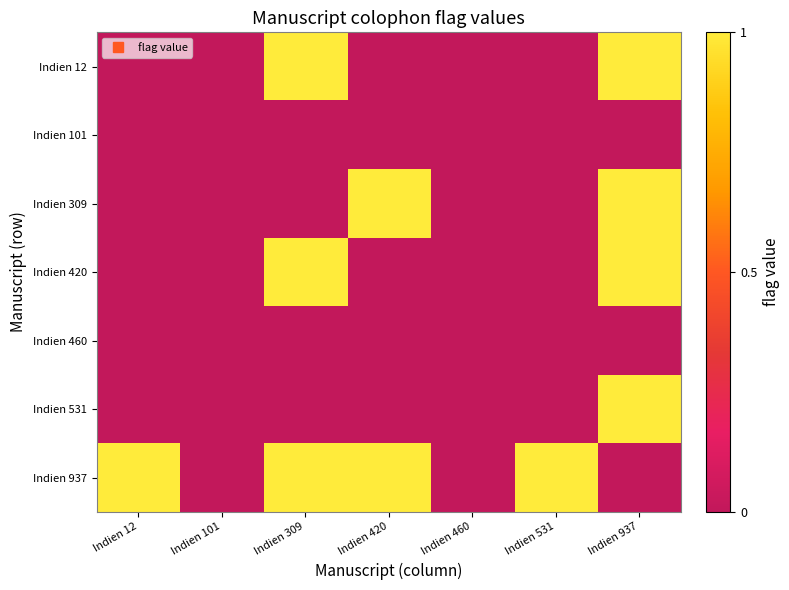

Which series has the largest total across all categories?

Indien 937